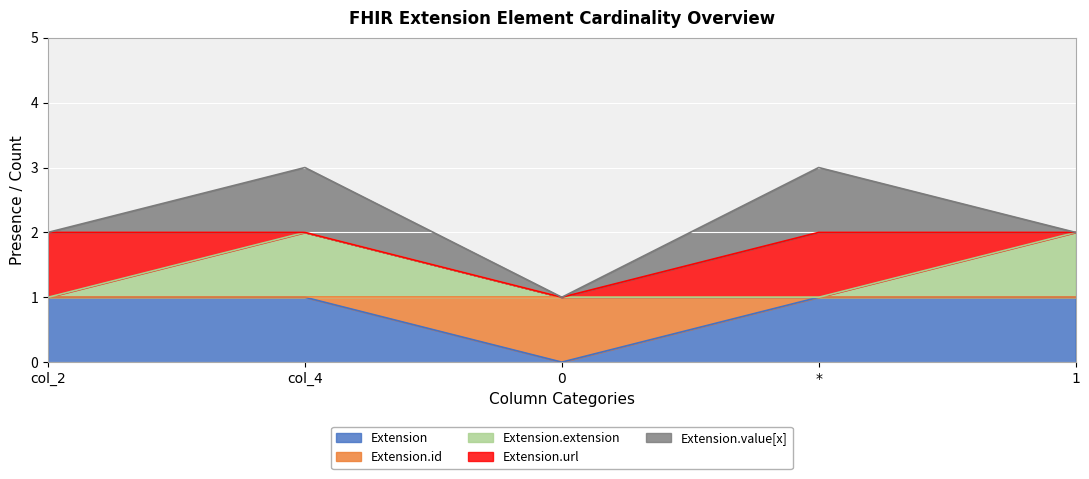

Reading left to right, transcribe the values for Extension.

col_2=1	col_4=1	0=0	*=1	1=1